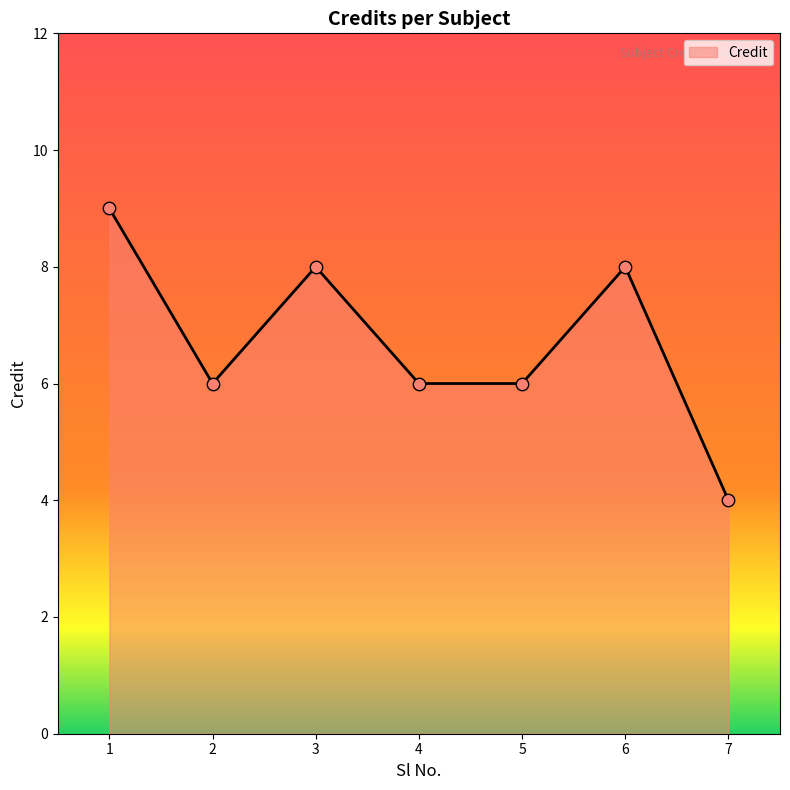

What is the ratio of the value at 6 to the value at 3?

1.0